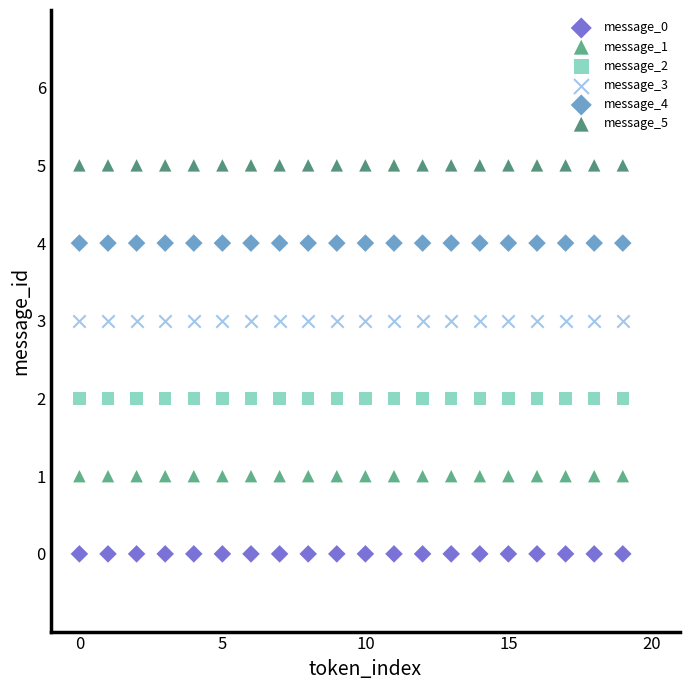

Which series contains the lowest Y value?

message_0